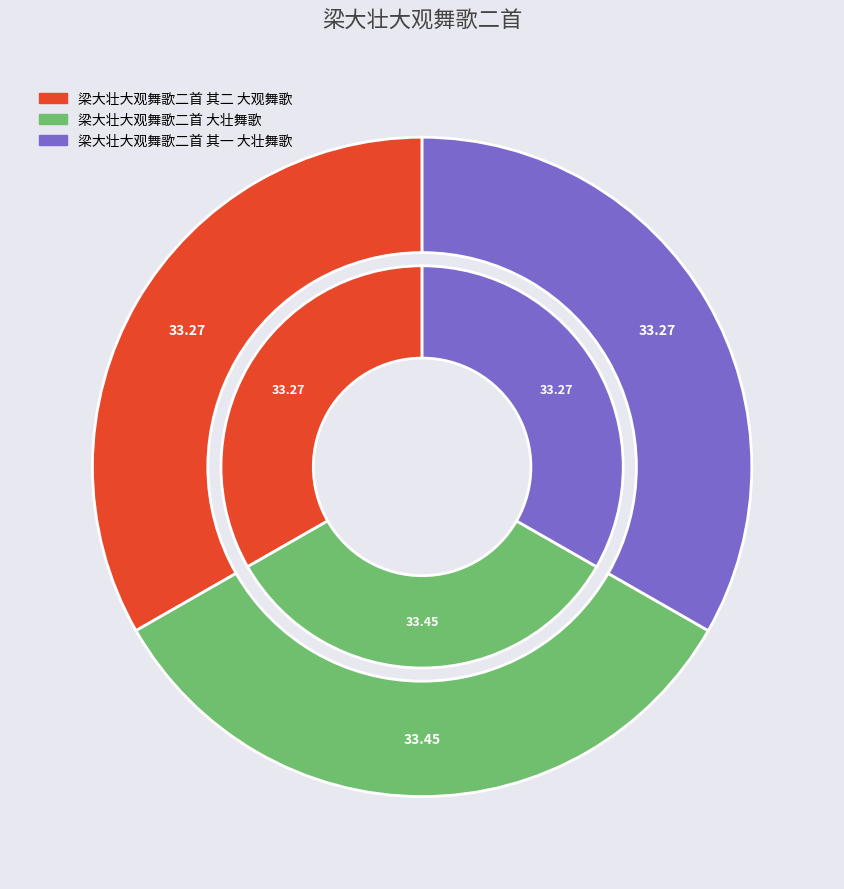

Between 梁大壮大观舞歌二首 其二 大观舞歌 and 梁大壮大观舞歌二首 大壮舞歌, which is larger?

梁大壮大观舞歌二首 大壮舞歌